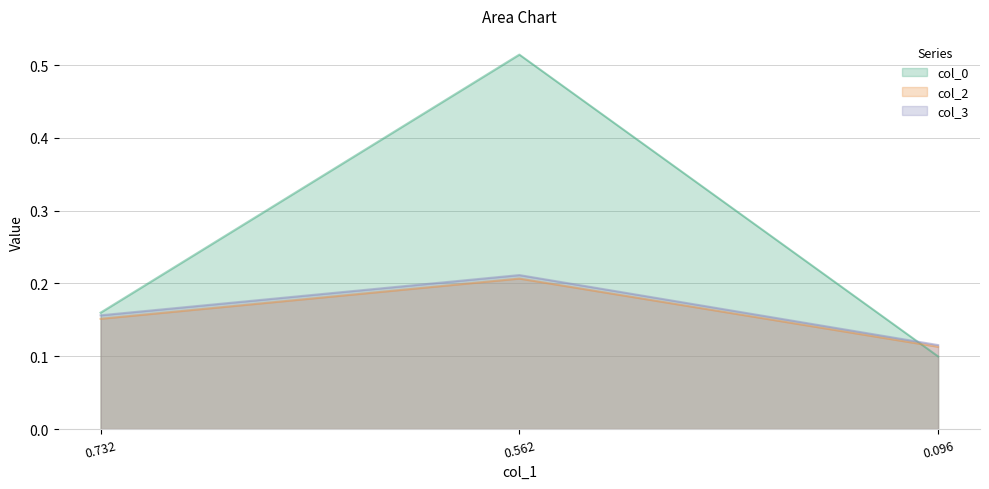

What is the sum of all col_3 values?

0.5